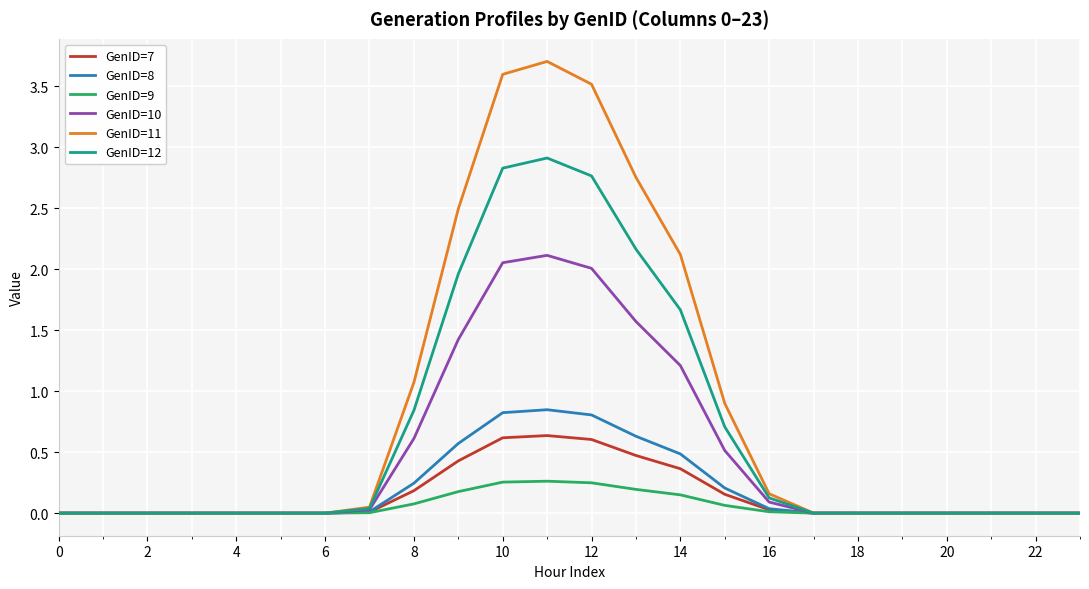

List the series in order of their peak value, highest first.

GenID=11, GenID=12, GenID=10, GenID=8, GenID=7, GenID=9